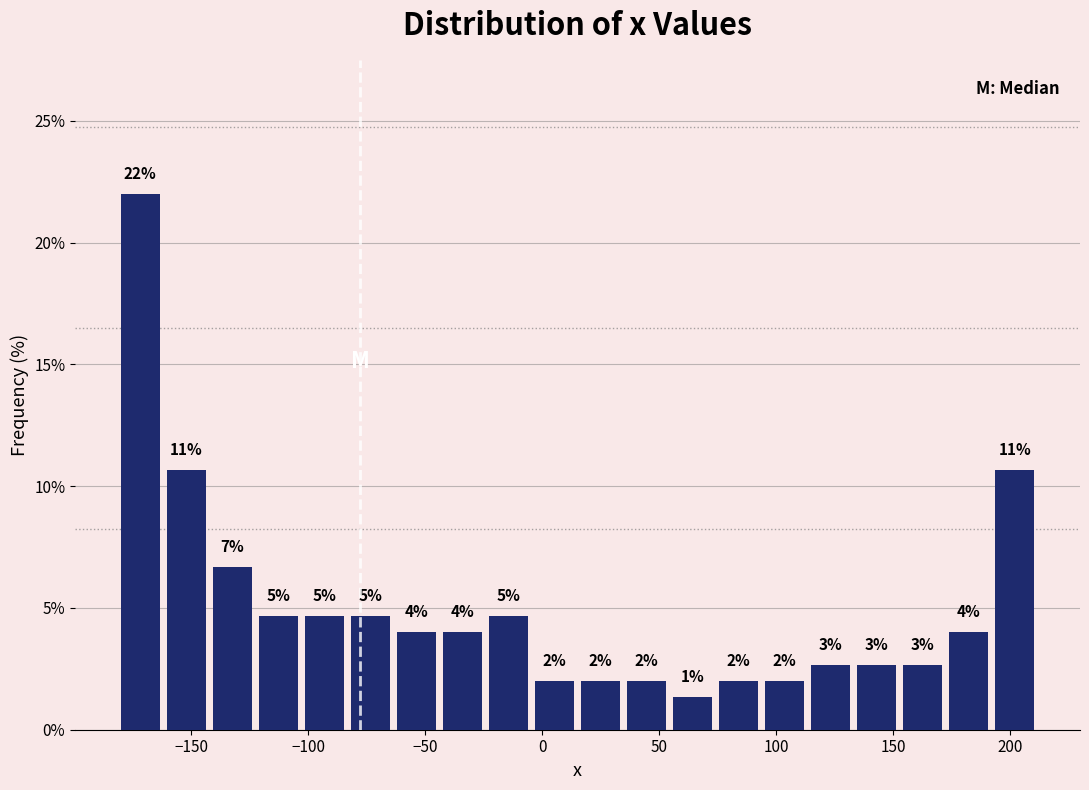

Read against the x-axis, roughly where is the centre of the tallest bar?

-170